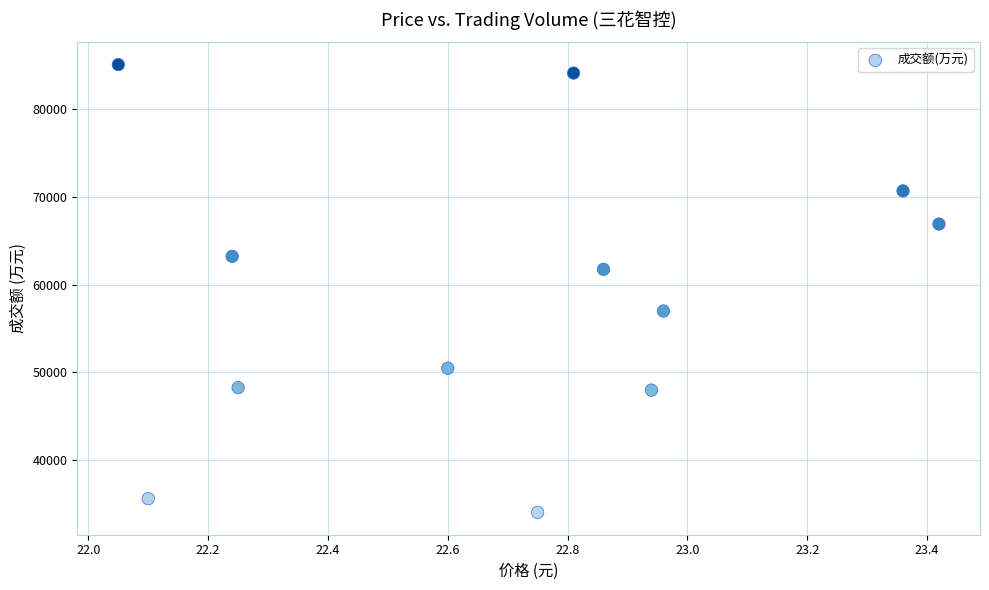

What is the range of Y values (max minus min)?

50978